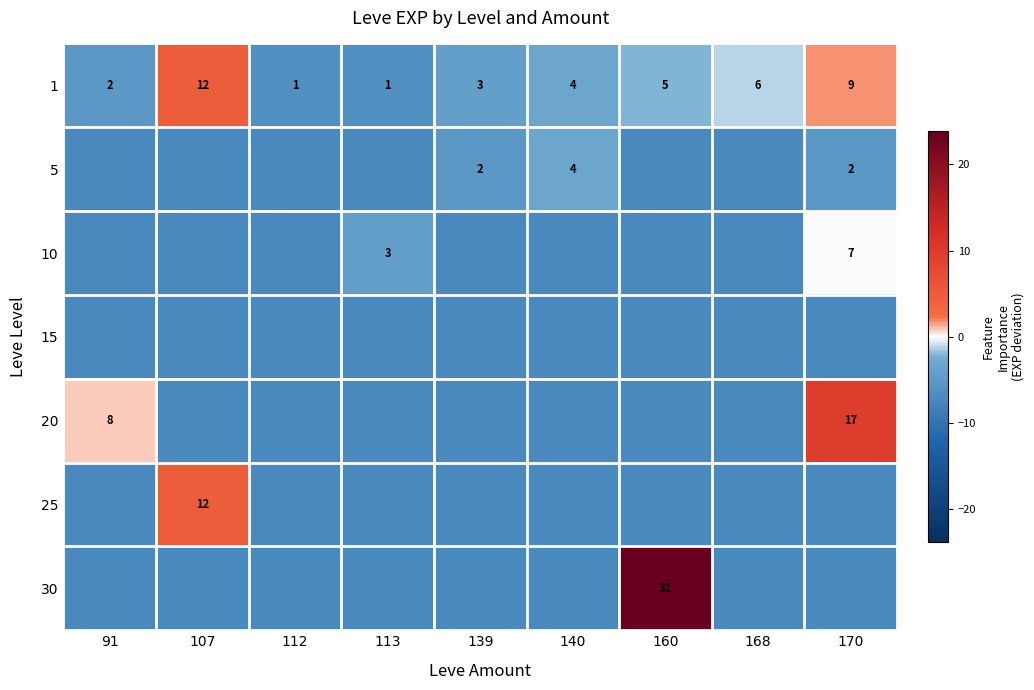

How many negative values does the 1 series have?

7